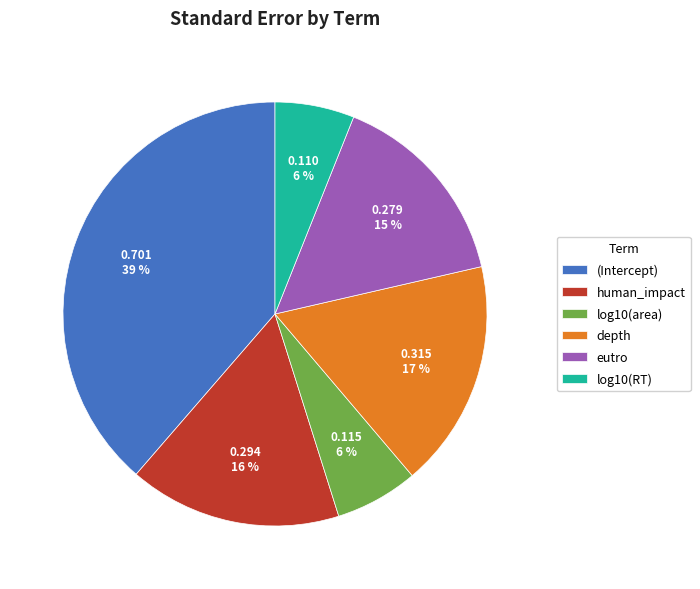

Is the sum of log10(area) and log10(RT) greater than half?

No